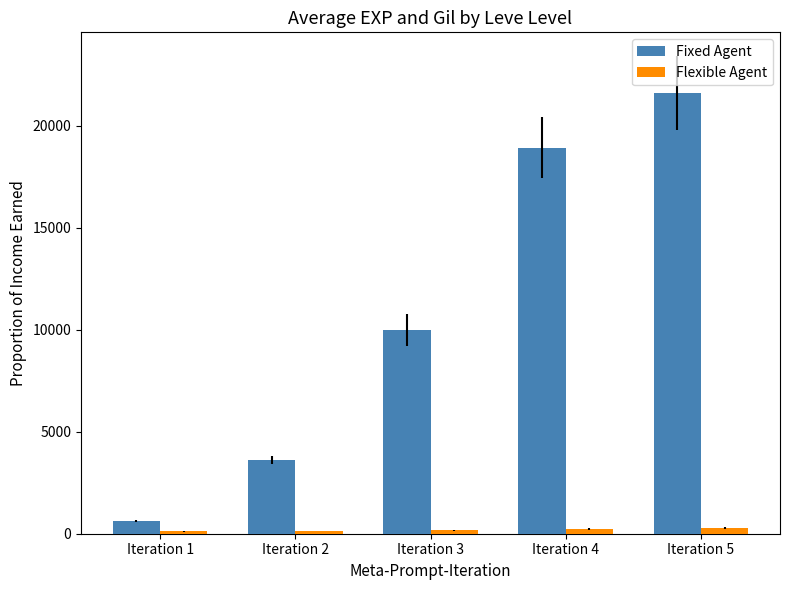

What is the value of the Flexible Agent bar at the 1st from the left?

113